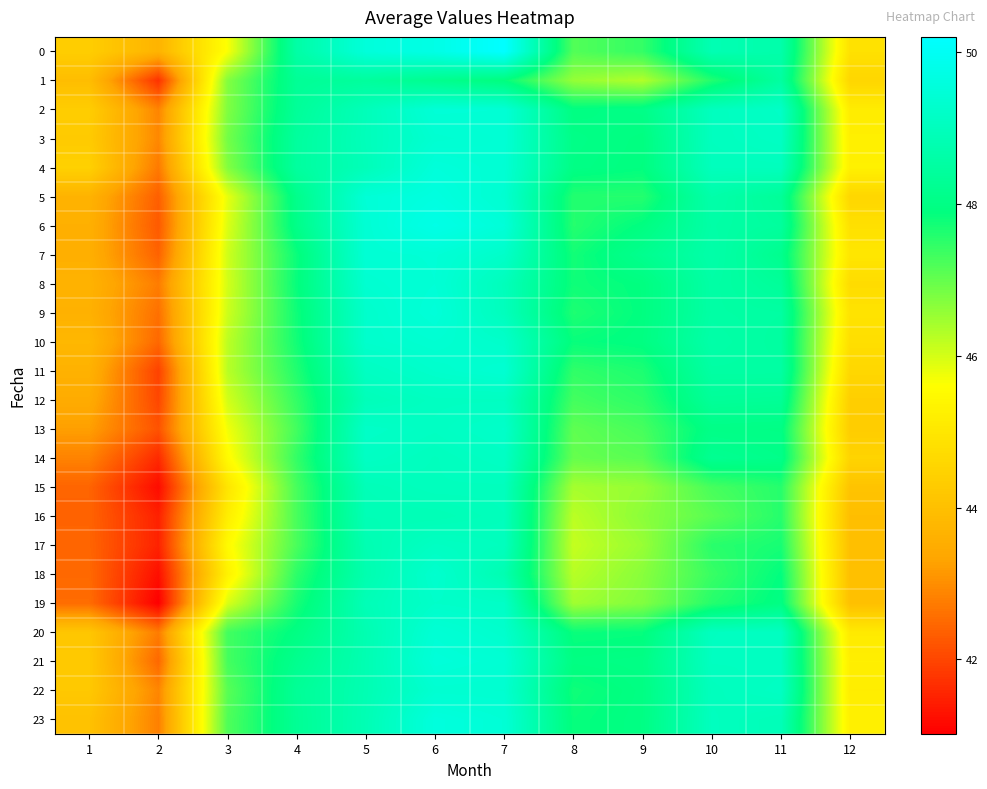

Reading right to left, list all the values displayed in this chart.

0: 12=44.9	11=48.7	10=48.8	9=47.4	8=47.2	7=50.2	6=49.7	5=49.5	4=48.6	3=45.7	2=43.7	1=44.4
1: 12=44.6	11=48.5	10=47.6	9=46.3	8=46.6	7=47.9	6=48.2	5=48.4	4=48.3	3=46.7	2=41.7	1=43.9
2: 12=45.1	11=49.2	10=49.0	9=48.0	8=47.9	7=49.4	6=49.5	5=48.9	4=48.3	3=46.8	2=42.9	1=44.3
3: 12=45.2	11=49.1	10=49.0	9=47.9	8=48.0	7=49.4	6=49.4	5=48.9	4=48.4	3=46.9	2=42.9	1=44.3
4: 12=45.3	11=49.0	10=49.0	9=47.9	8=48.0	7=49.4	6=49.5	5=48.9	4=48.5	3=46.7	2=42.7	1=44.4
5: 12=44.6	11=48.3	10=48.7	9=47.6	8=47.6	7=49.4	6=49.6	5=49.5	4=48.1	3=45.8	2=42.4	1=43.7
6: 12=44.8	11=48.4	10=48.6	9=47.9	8=47.6	7=49.5	6=49.7	5=49.4	4=48.1	3=45.9	2=42.3	1=43.6
7: 12=45.0	11=48.2	10=48.6	9=48.2	8=47.7	7=49.2	6=49.5	5=49.4	4=47.8	3=46.0	2=42.4	1=43.6
8: 12=44.7	11=48.4	10=48.6	9=47.9	8=47.8	7=49.0	6=49.4	5=49.3	4=47.8	3=46.0	2=42.8	1=43.7
9: 12=44.9	11=48.5	10=48.6	9=47.9	8=47.6	7=49.0	6=49.5	5=49.3	4=47.8	3=46.1	2=42.6	1=43.6
10: 12=44.8	11=48.5	10=48.6	9=47.9	8=47.8	7=49.2	6=49.4	5=49.3	4=47.7	3=46.2	2=42.5	1=43.8
11: 12=44.6	11=48.5	10=48.5	9=47.6	8=47.5	7=49.4	6=49.3	5=49.1	4=47.6	3=46.2	2=41.9	1=43.6
12: 12=44.4	11=48.3	10=48.3	9=47.5	8=47.3	7=49.1	6=49.1	5=48.9	4=47.4	3=46.0	2=42.0	1=43.5
13: 12=44.3	11=48.0	10=48.0	9=47.3	8=47.0	7=49.2	6=49.1	5=49.2	4=47.3	3=45.7	2=42.2	1=43.2
14: 12=44.5	11=48.1	10=48.2	9=47.1	8=47.0	7=49.1	6=49.0	5=49.1	4=47.4	3=45.5	2=41.6	1=42.8
15: 12=44.1	11=47.6	10=47.3	9=46.6	8=46.4	7=49.0	6=49.0	5=48.9	4=47.3	3=45.0	2=41.2	1=42.4
16: 12=44.0	11=47.6	10=47.1	9=46.6	8=46.2	7=49.0	6=48.9	5=48.9	4=47.3	3=45.2	2=41.5	1=42.4
17: 12=44.0	11=47.7	10=47.5	9=46.5	8=46.1	7=49.0	6=49.1	5=48.8	4=47.2	3=45.5	2=41.5	1=42.4
18: 12=44.0	11=47.9	10=47.4	9=46.7	8=46.3	7=48.8	6=49.3	5=48.8	4=47.5	3=45.3	2=41.2	1=42.5
19: 12=44.0	11=48.0	10=47.6	9=46.7	8=46.5	7=49.2	6=49.2	5=48.9	4=47.7	3=46.0	2=41.0	1=42.5
20: 12=45.1	11=49.1	10=49.0	9=47.9	8=47.8	7=49.3	6=49.4	5=48.8	4=48.0	3=47.3	2=42.8	1=44.2
21: 12=45.2	11=49.1	10=49.1	9=48.0	8=48.0	7=49.4	6=49.5	5=48.8	4=48.2	3=47.3	2=42.5	1=44.2
22: 12=45.2	11=49.1	10=49.0	9=48.0	8=47.8	7=49.3	6=49.4	5=48.8	4=48.3	3=47.1	2=42.9	1=44.2
23: 12=45.2	11=48.9	10=49.0	9=48.0	8=47.8	7=49.4	6=49.6	5=48.8	4=48.3	3=47.2	2=42.8	1=44.0